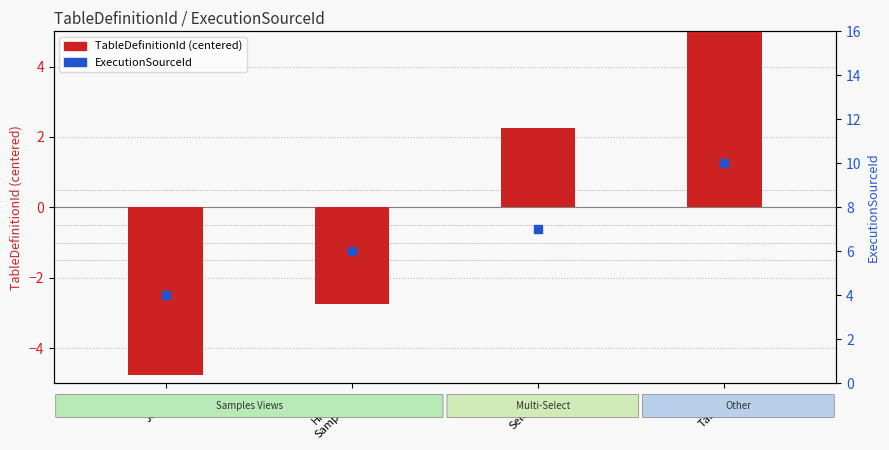

What is the total value across all series at Cats
Join?

-0.8